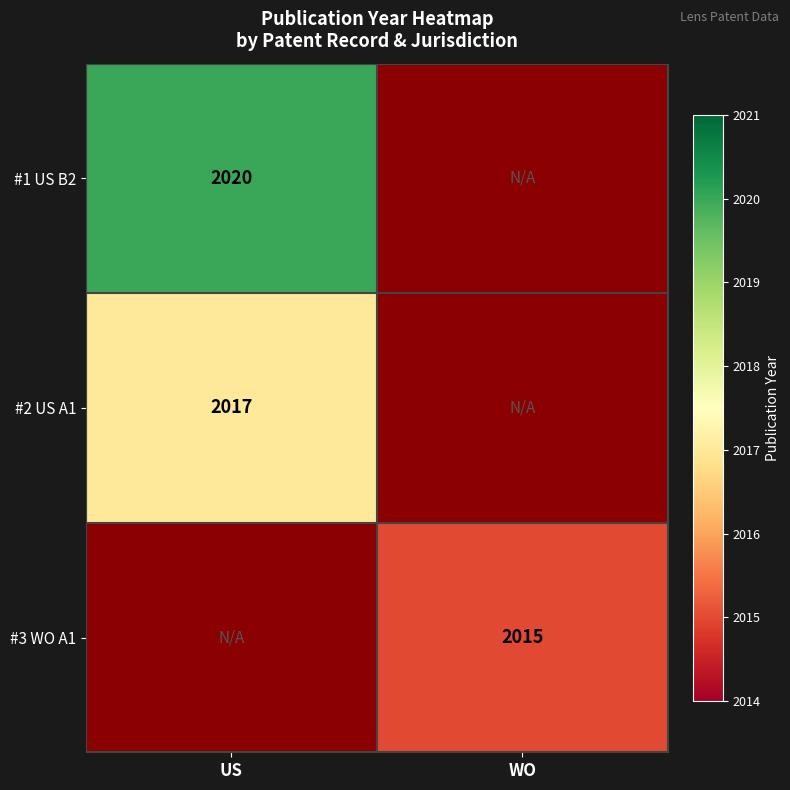

Between WO and US, which is larger?

US